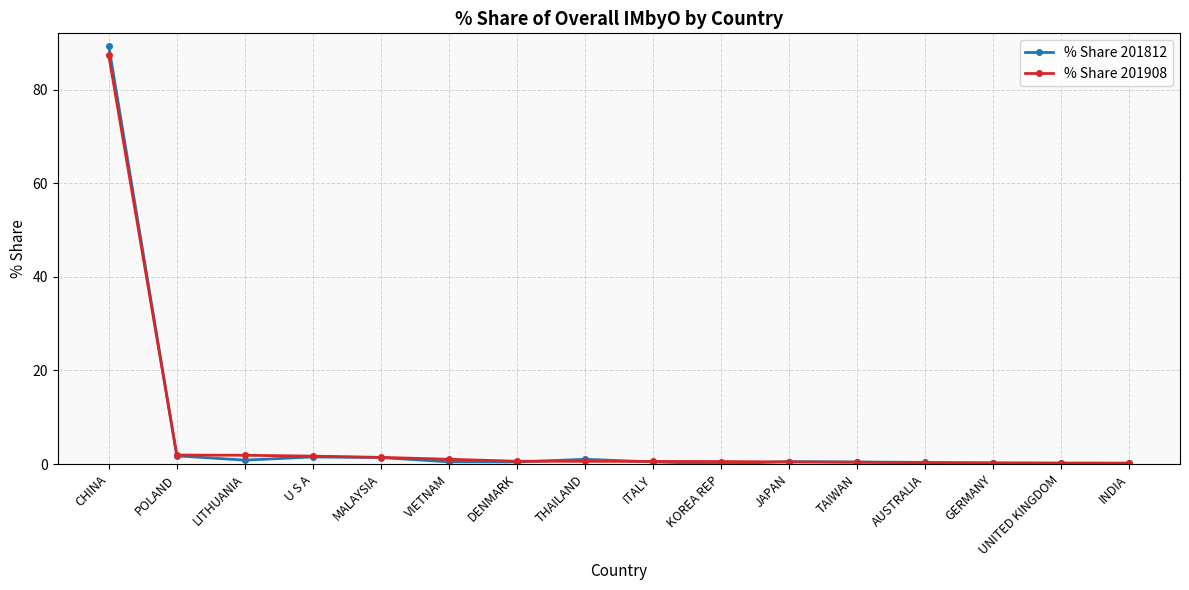

Which series has the largest range (max minus min)?

% Share 201812